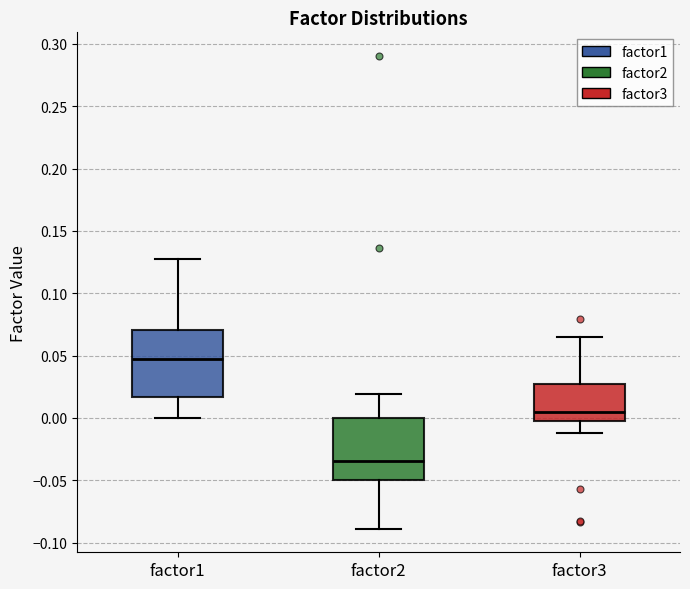

Where does the upper whisker of the box for factor2 end on the y-axis? The values are not printed on the chart, so give them approximately, as read against the axis.

0.020